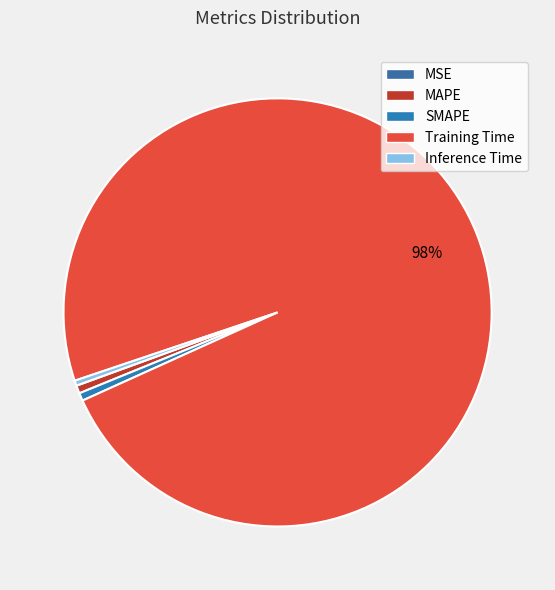

Rank the categories by value from highest to lowest.

Training Time, MAPE, SMAPE, Inference Time, MSE